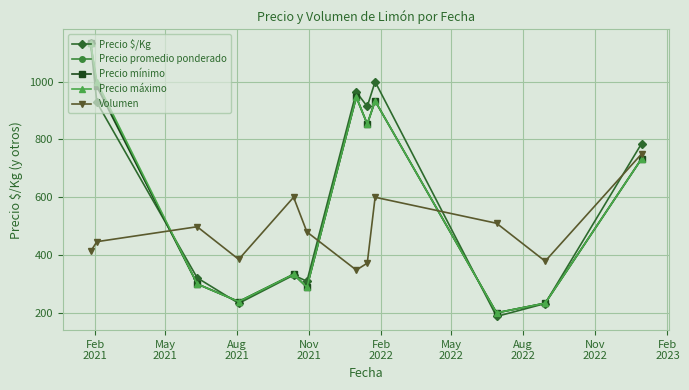

How many values in the Precio mínimo series are below 733?

6